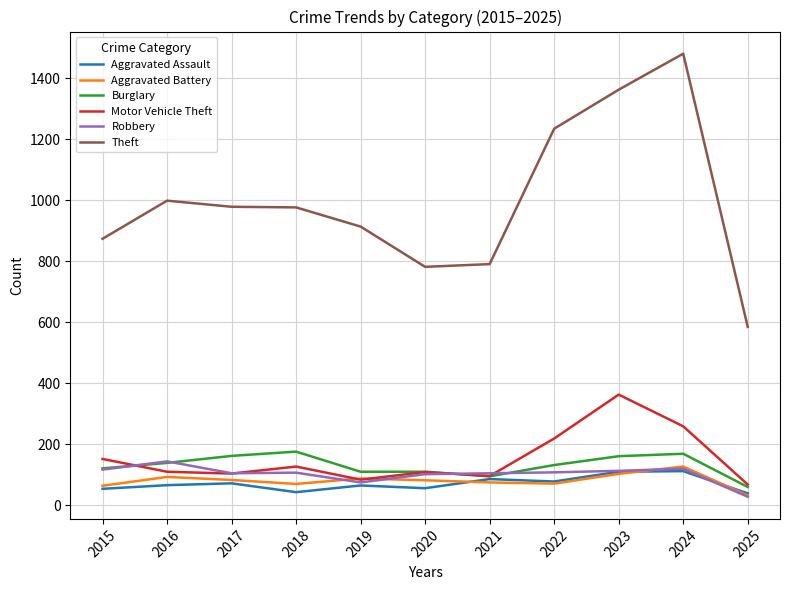

True or false: Aggravated Assault has a value of 43 at 2018.

True